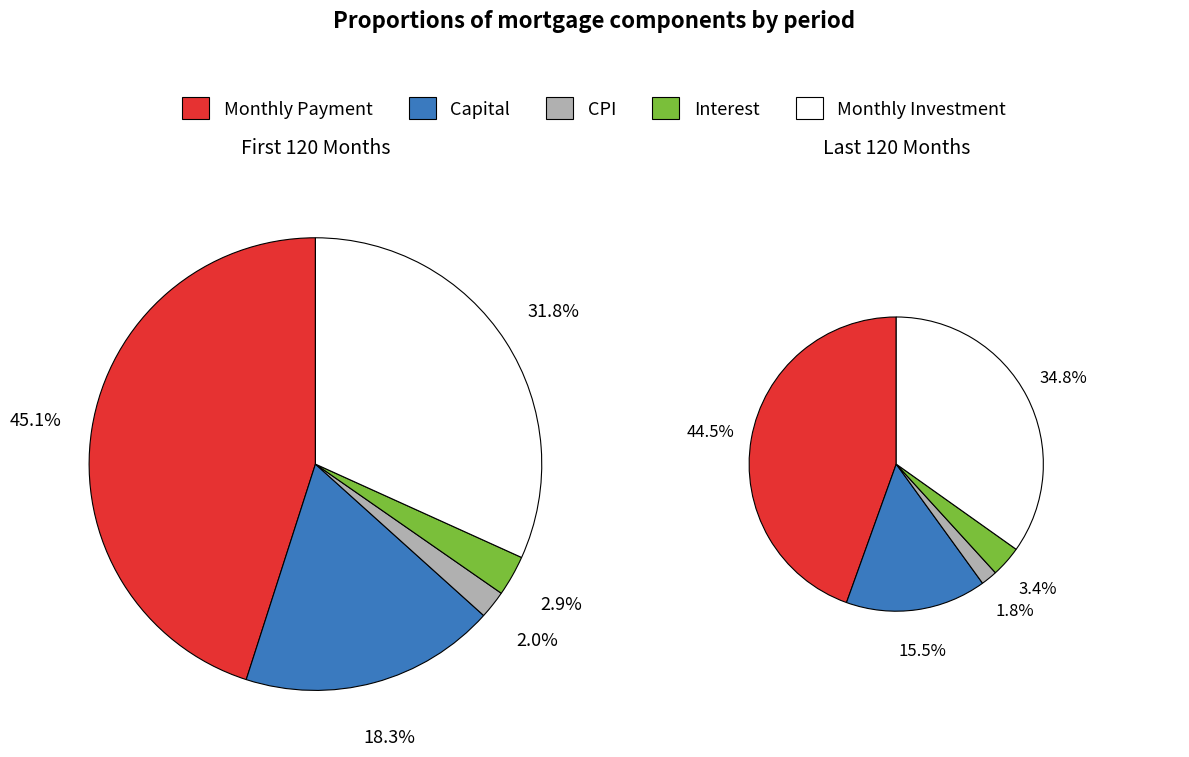

Is it true that 6 is 21% of the pie?

False